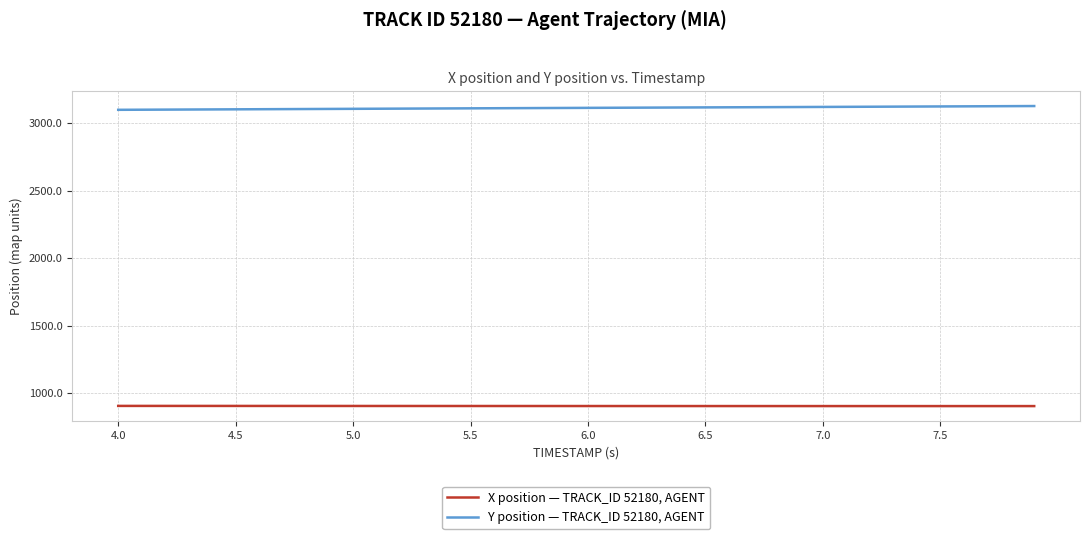

True or false: Y position — TRACK_ID 52180, AGENT and X position — TRACK_ID 52180, AGENT intersect in this chart.

False